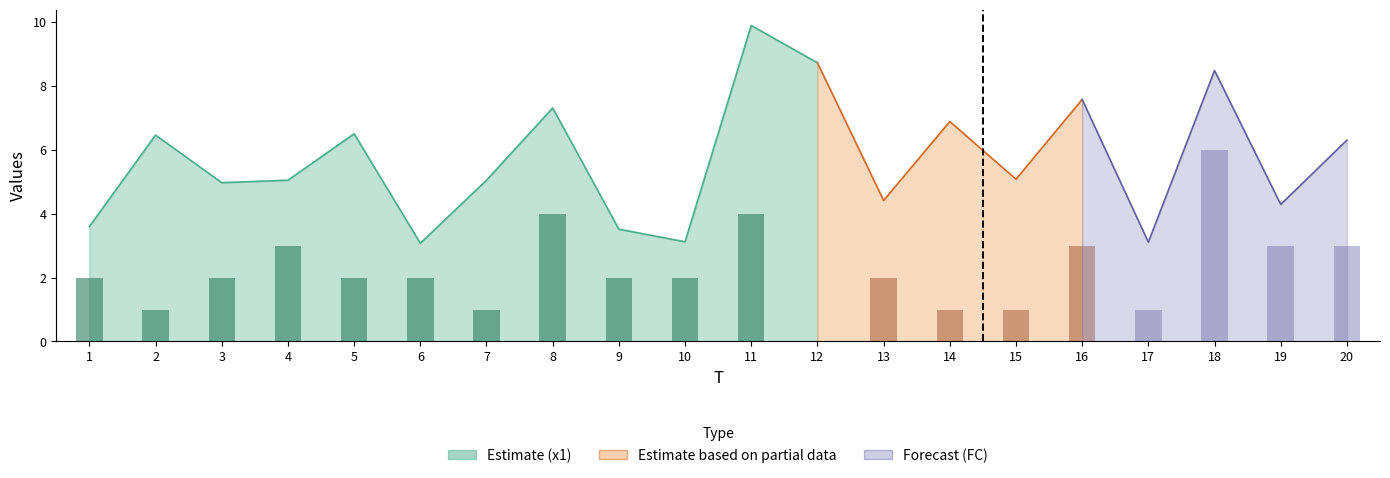

At which label does x1 reach its peak?

11